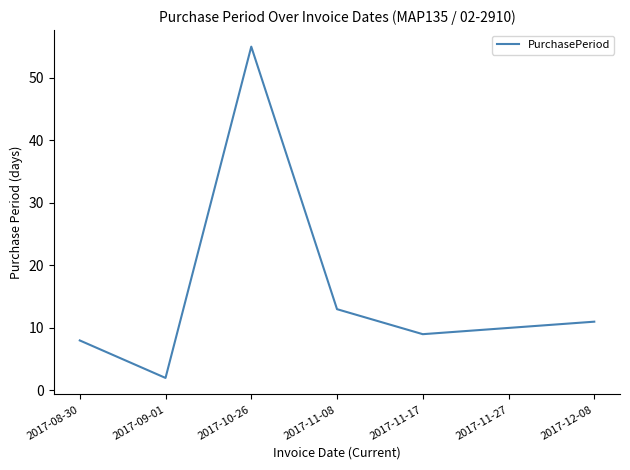

List the labels in order of value, largest first.

2017-10-26, 2017-11-08, 2017-12-08, 2017-11-27, 2017-11-17, 2017-08-30, 2017-09-01